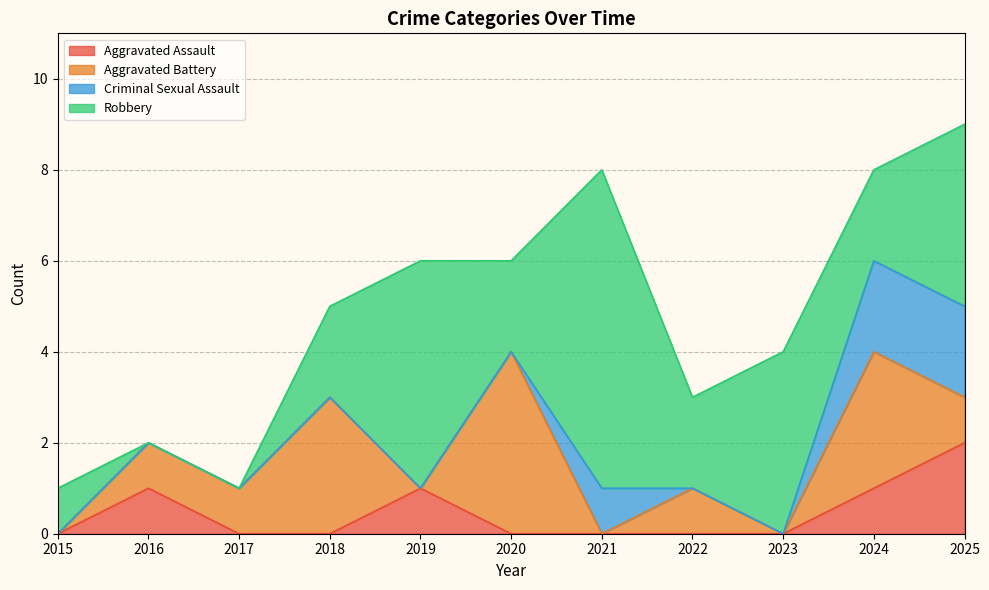

The Robbery series shows 8 at 2019. True or false?

False